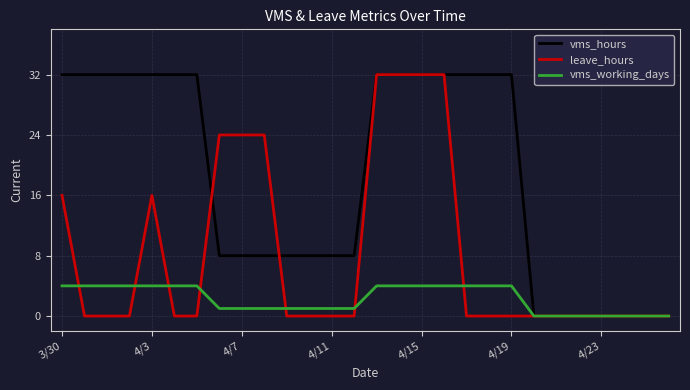

Rank the series by their average value, from lowest to highest.

vms_working_days, leave_hours, vms_hours